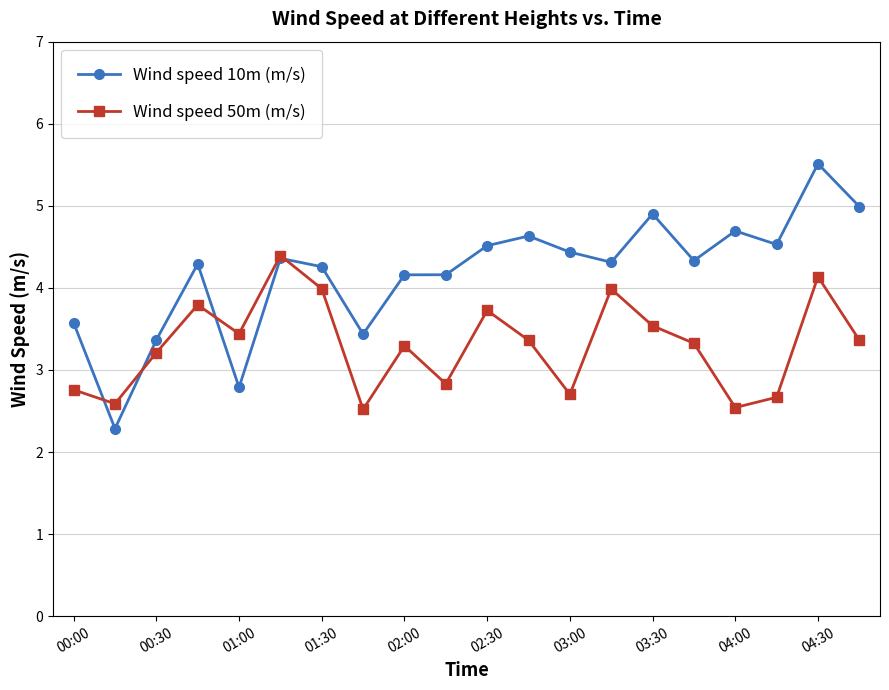

Which series has the largest total across all categories?

Wind speed 10m (m/s)